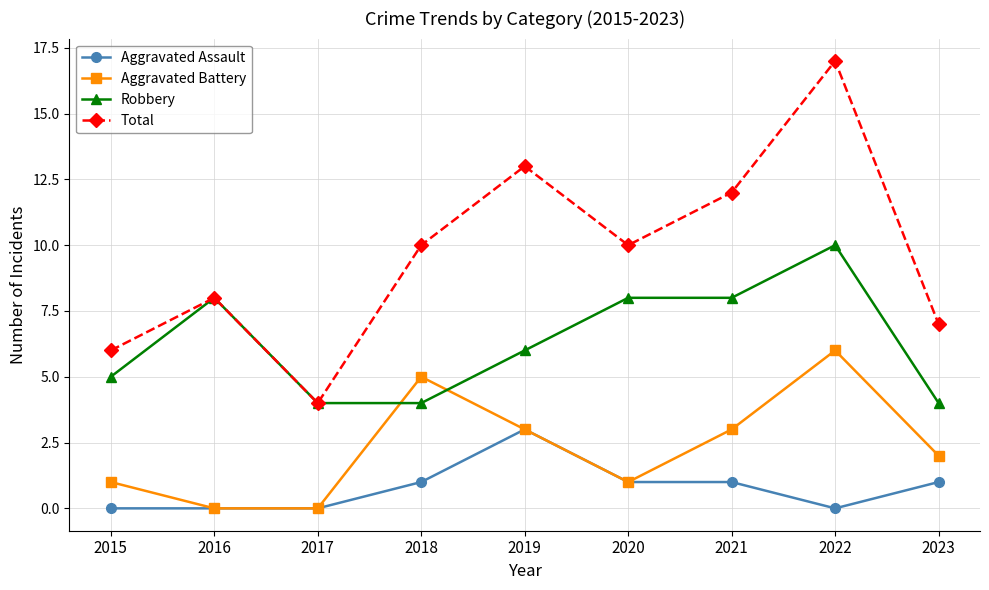

Rank the series at 2015 from highest to lowest value.

Total, Robbery, Aggravated Battery, Aggravated Assault